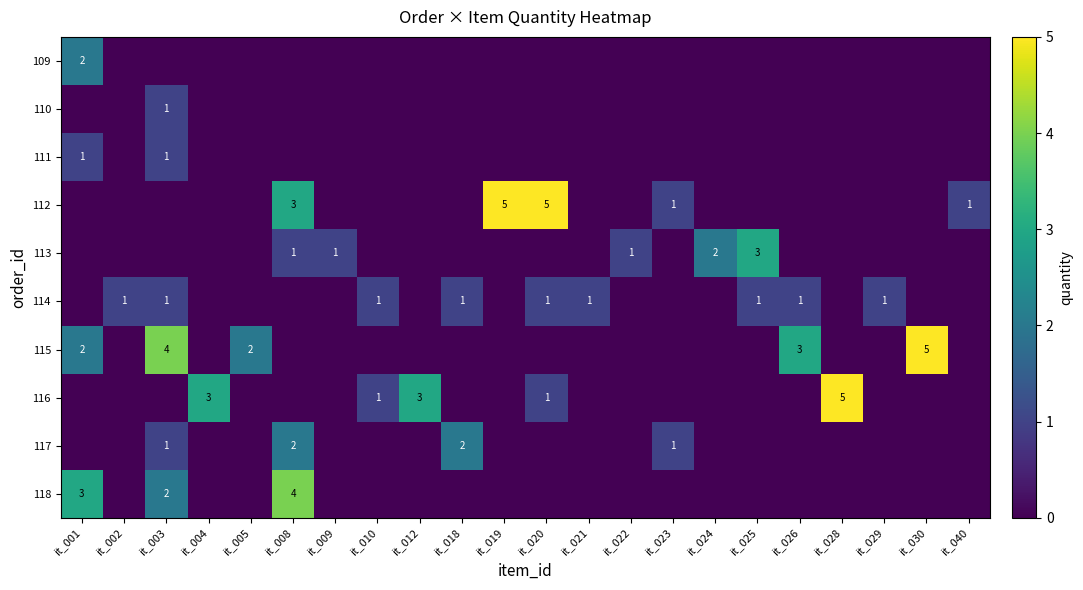

Is the value of 118 at it_028 greater than the value of 117 at it_001?

No